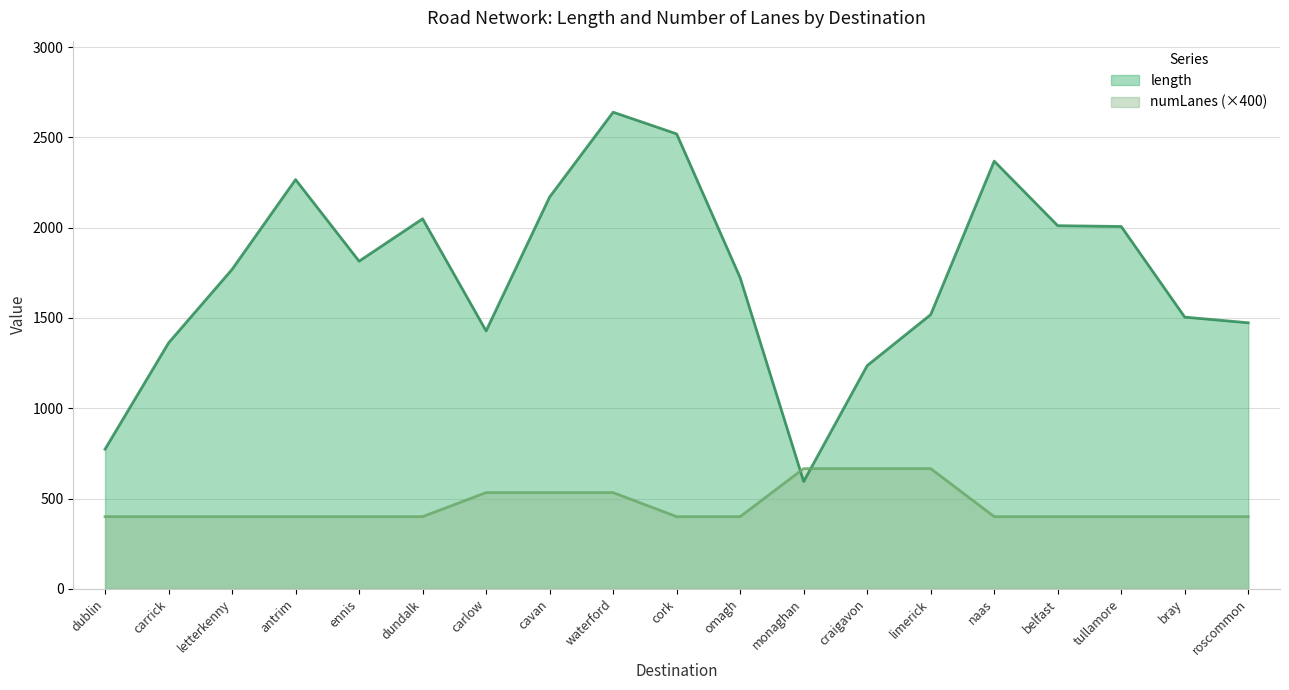

At which label does length first exceed 1540?

letterkenny